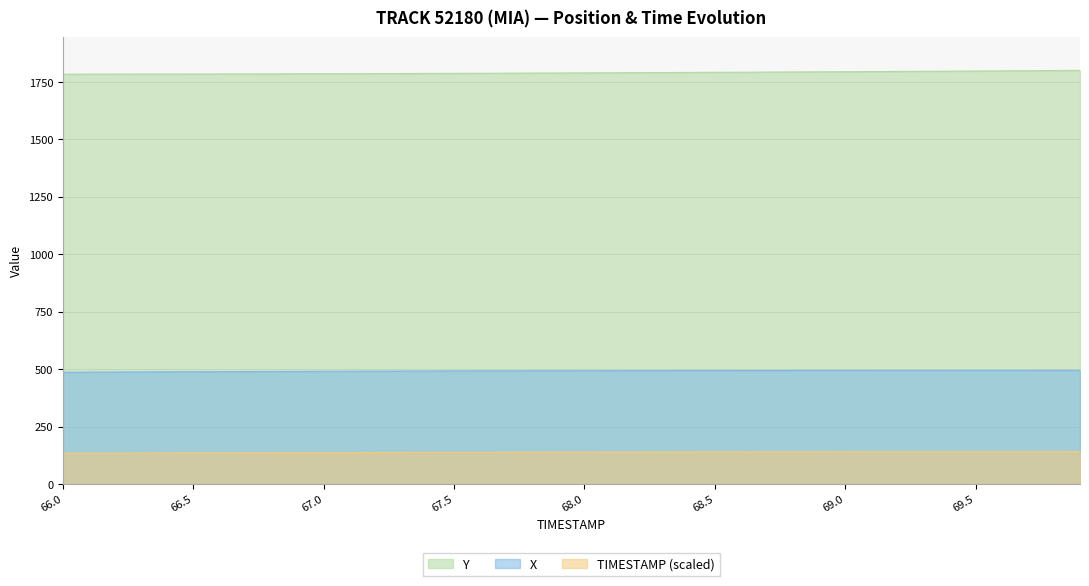

True or false: TIMESTAMP (scaled) and X cross at least once.

False